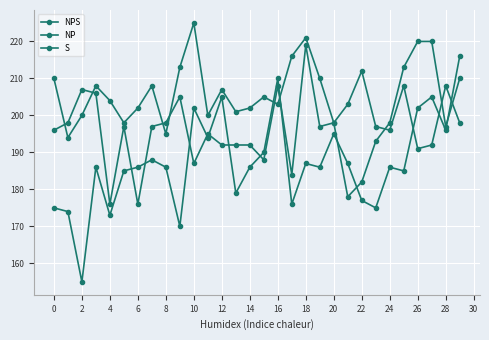

How many distinct data groups are displayed?

3